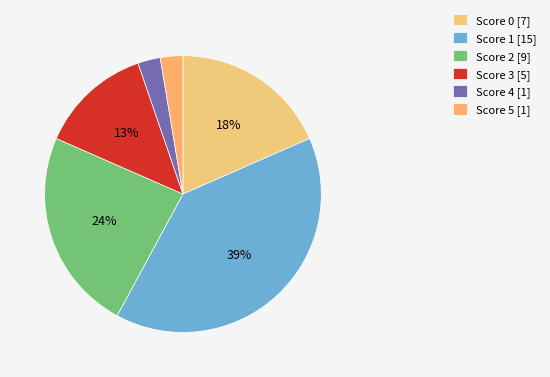

Rank the categories by value from lowest to highest.

5, 4, 3, 0, 2, 1